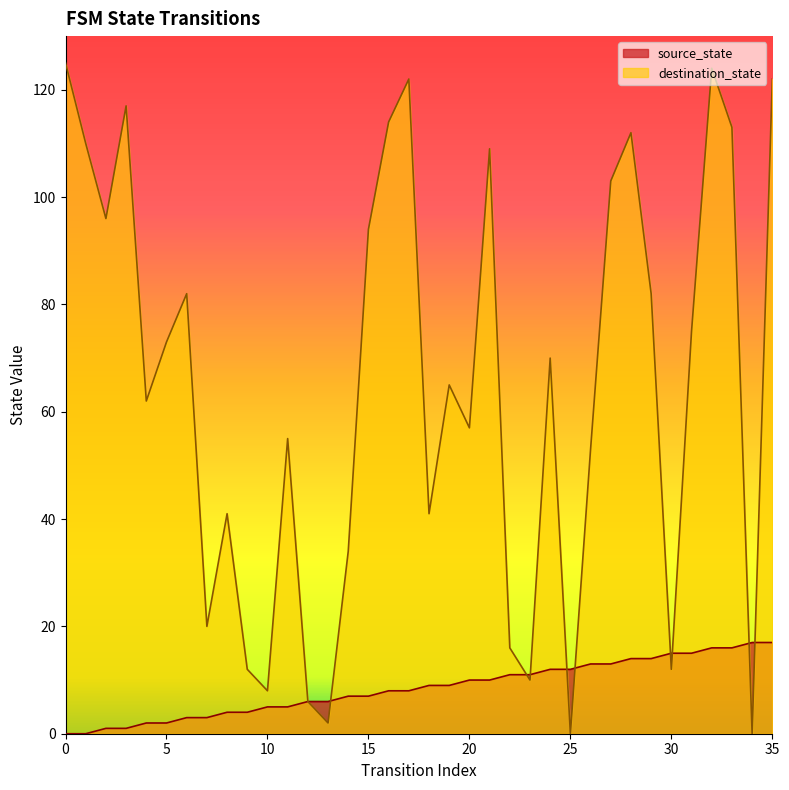

Rank the series by their maximum value, from highest to lowest.

destination_state, source_state